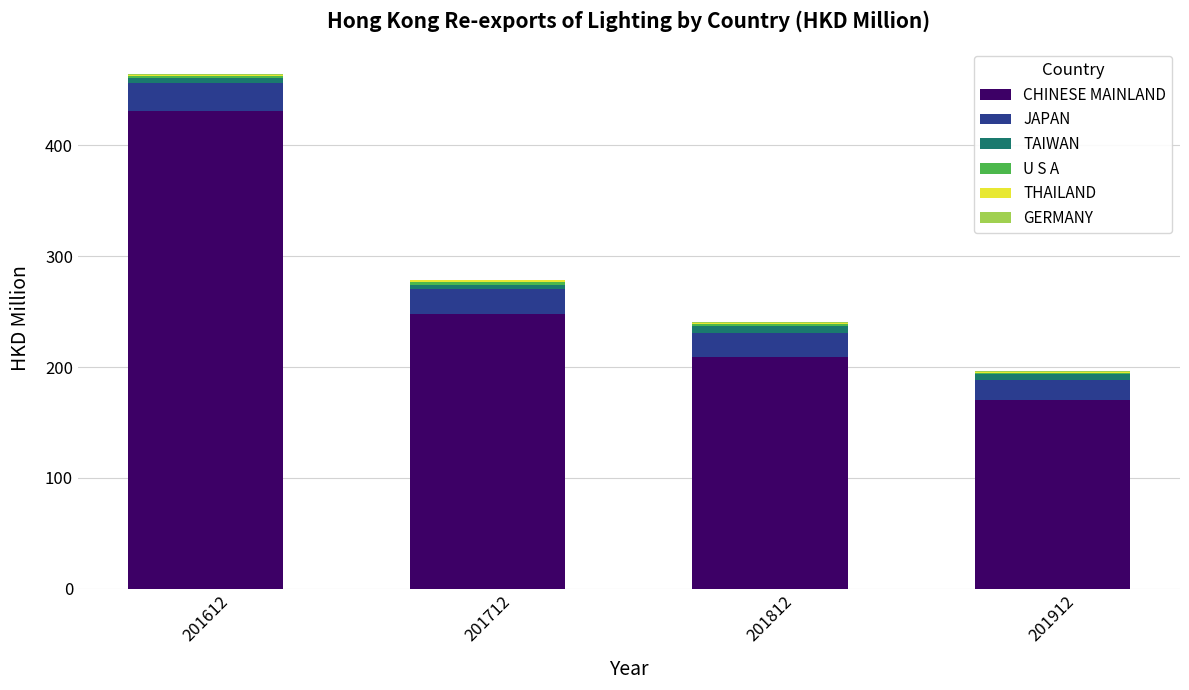

What is the sum of all CHINESE MAINLAND values?

1058.1